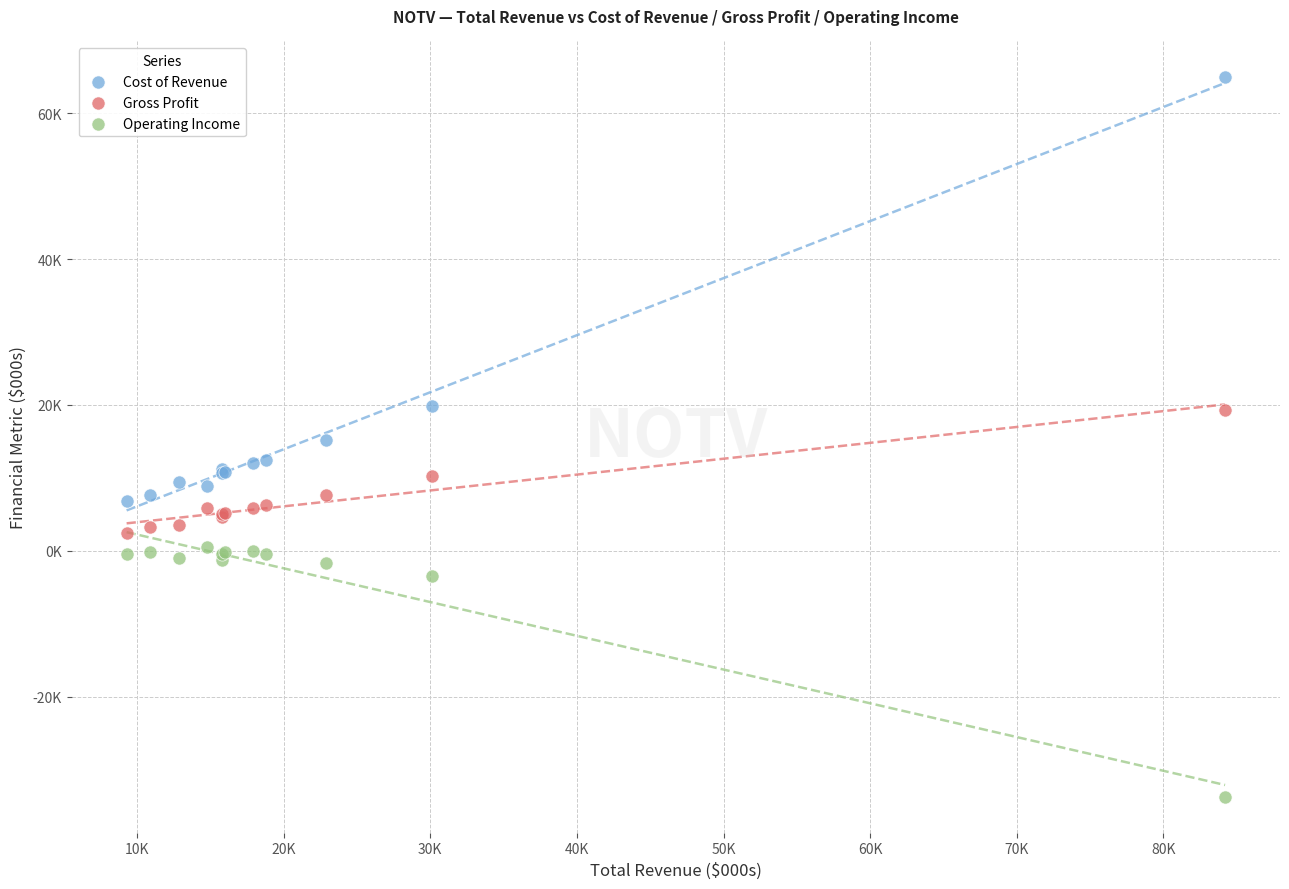

Which series contains the lowest Y value?

Operating Income